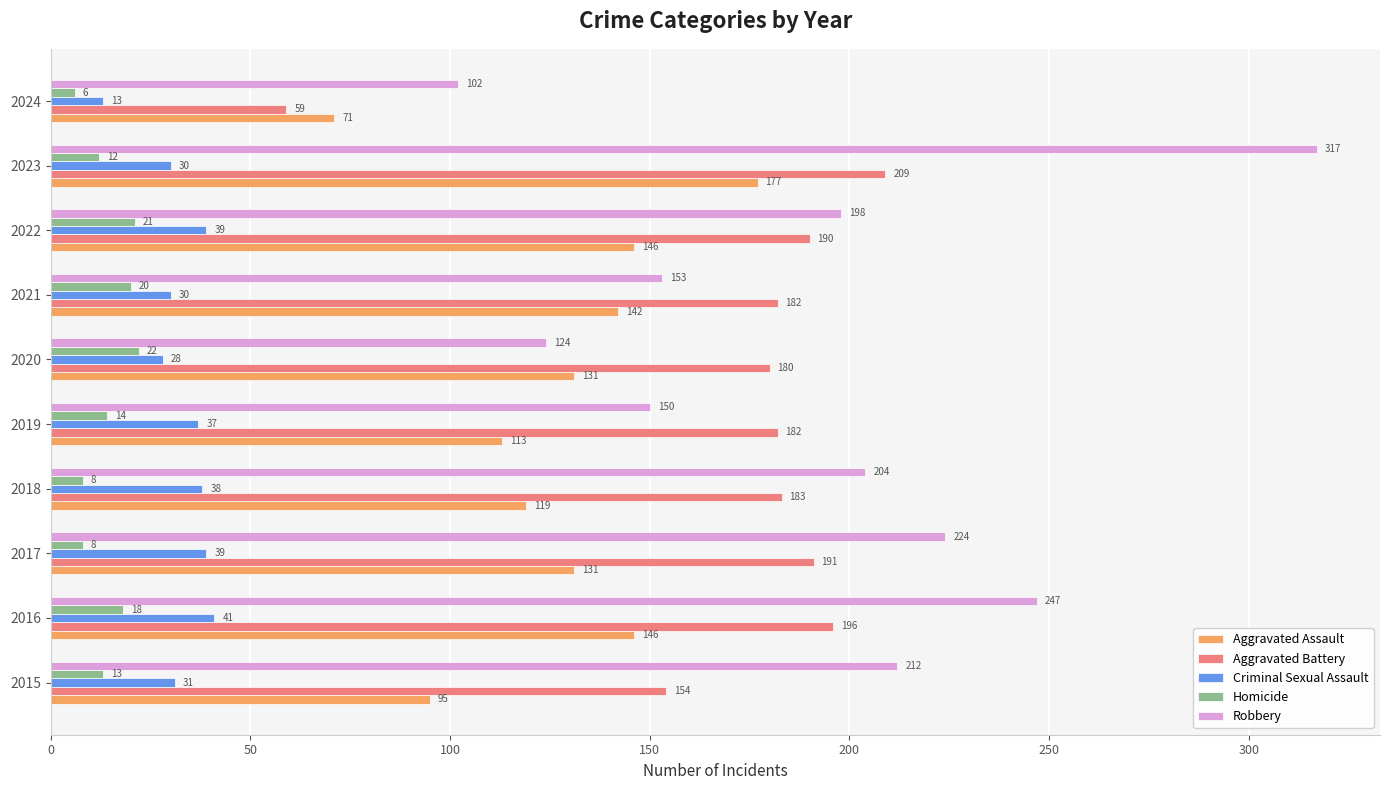

What is the sum of all Homicide values?

142